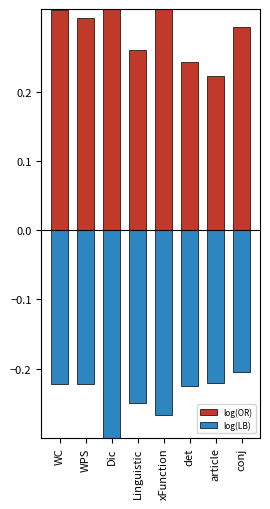

How many bars are there in each group?

2